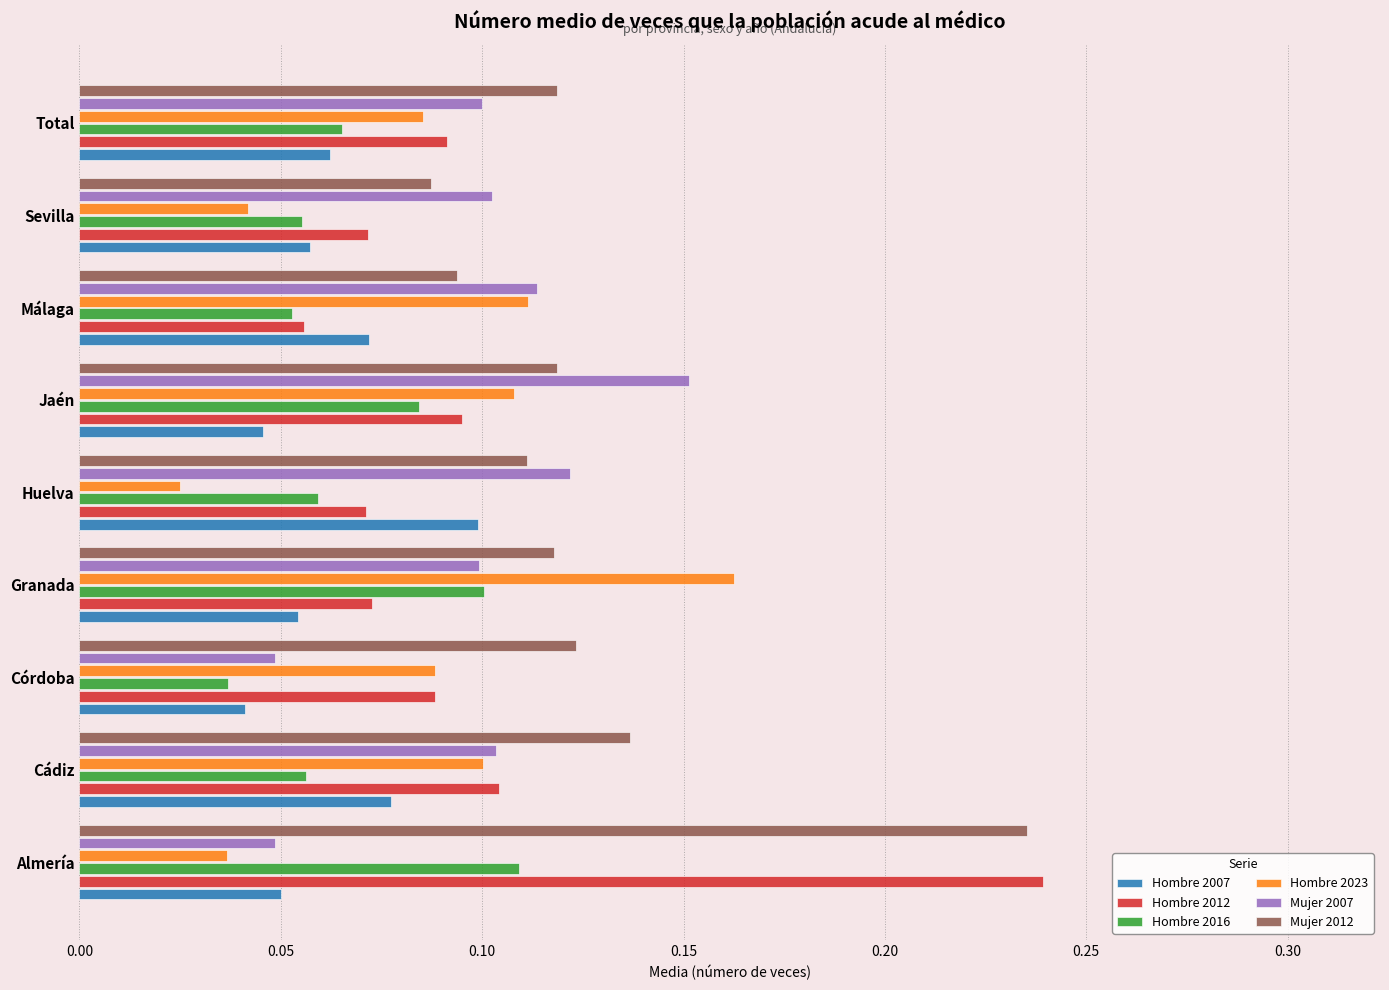

Count the Hombre 2023 values in the range 0 to 1.

9